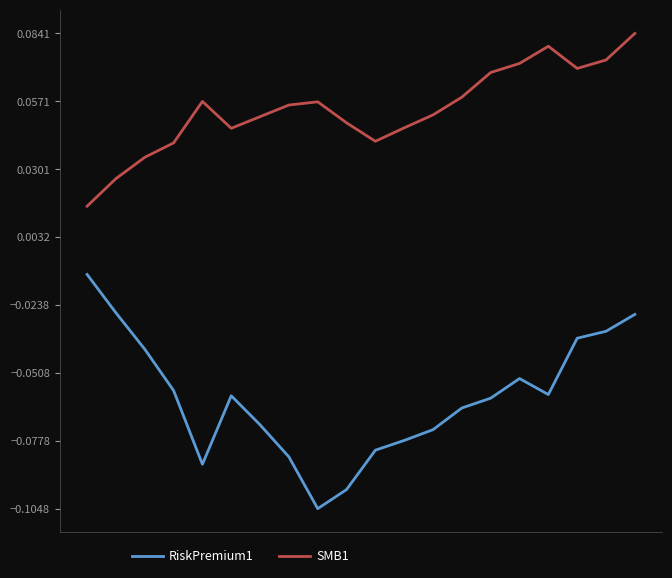

True or false: RiskPremium1 and SMB1 cross at least once.

False